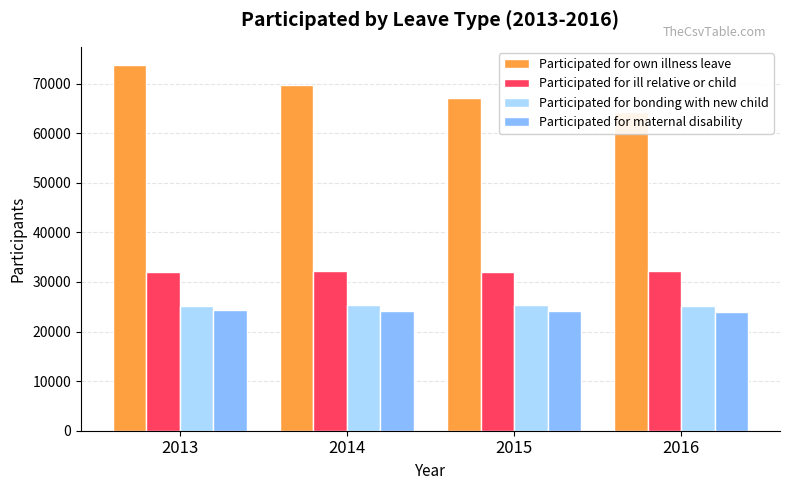

How many values in the Participated for ill relative or child series are below 32168?

2